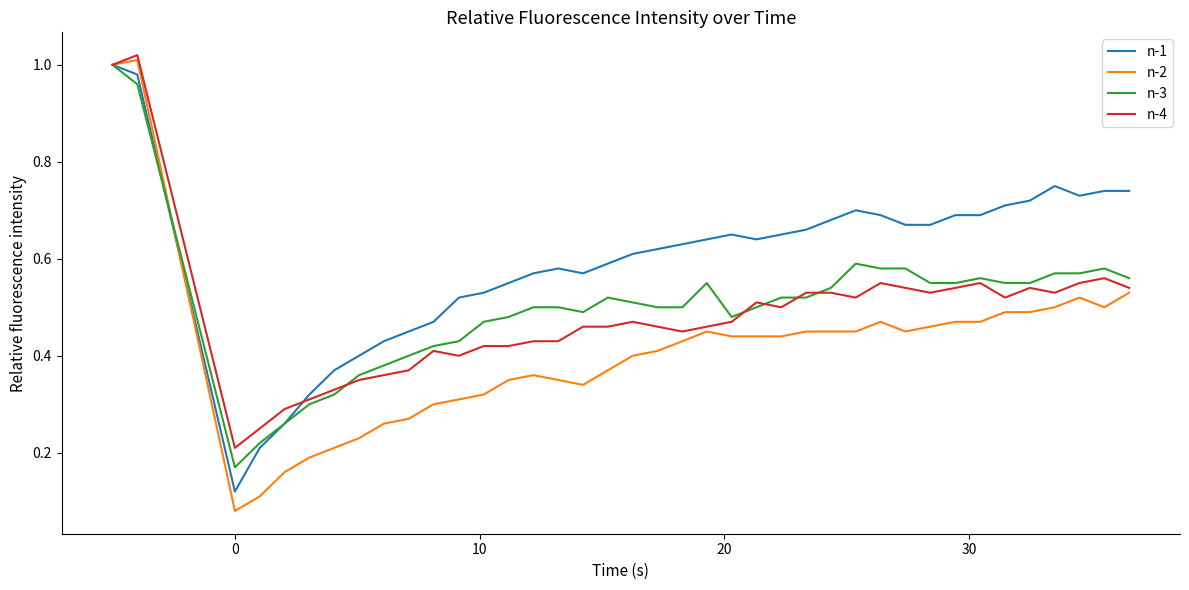

Which series has the largest total across all categories?

n-1